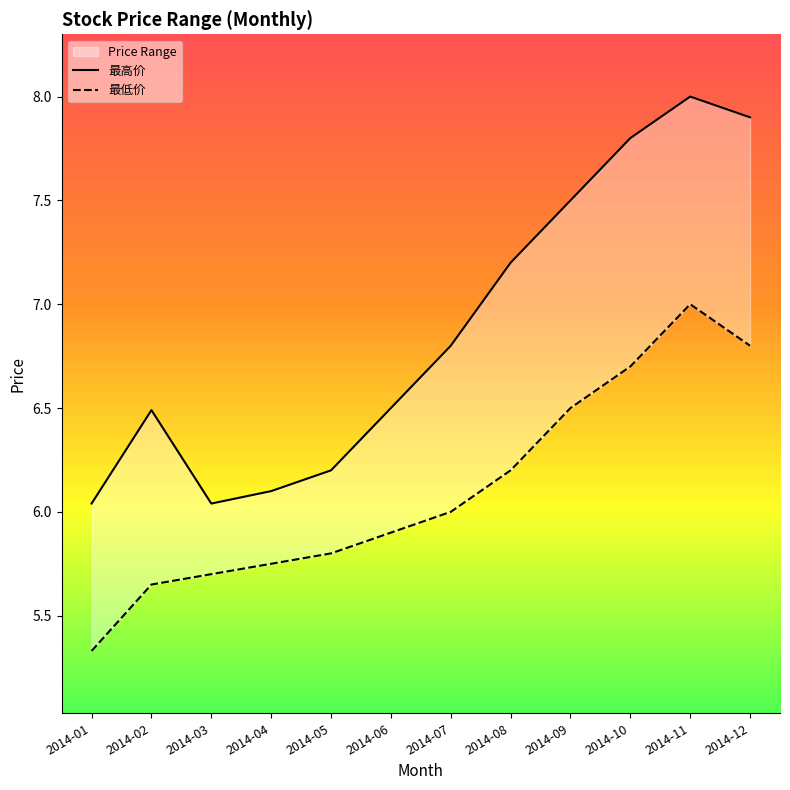

Read the 最高价 value at 2014-11.

8.0